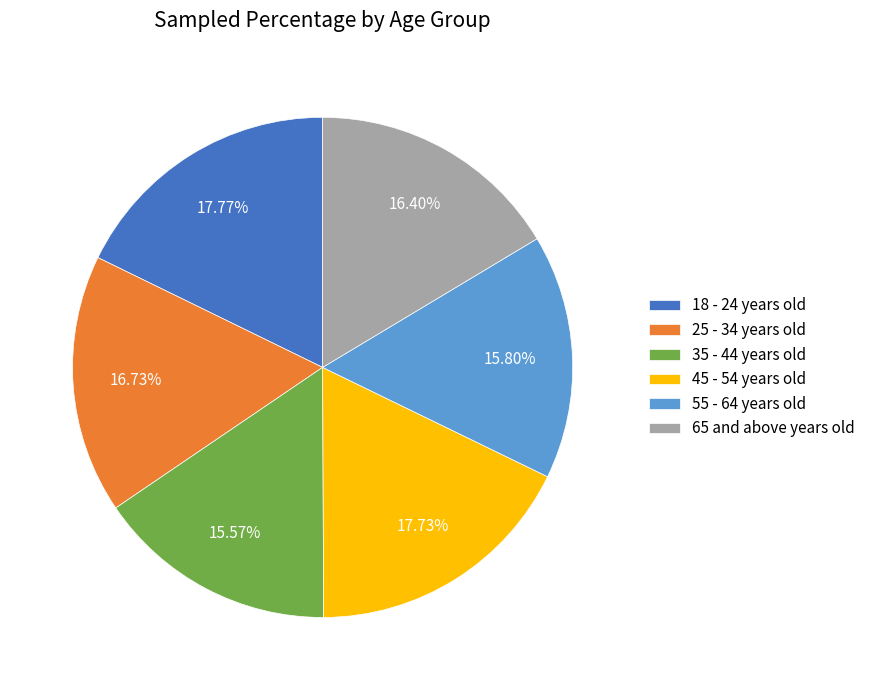

What portion of the pie excludes 65 and above years old?

83.6%